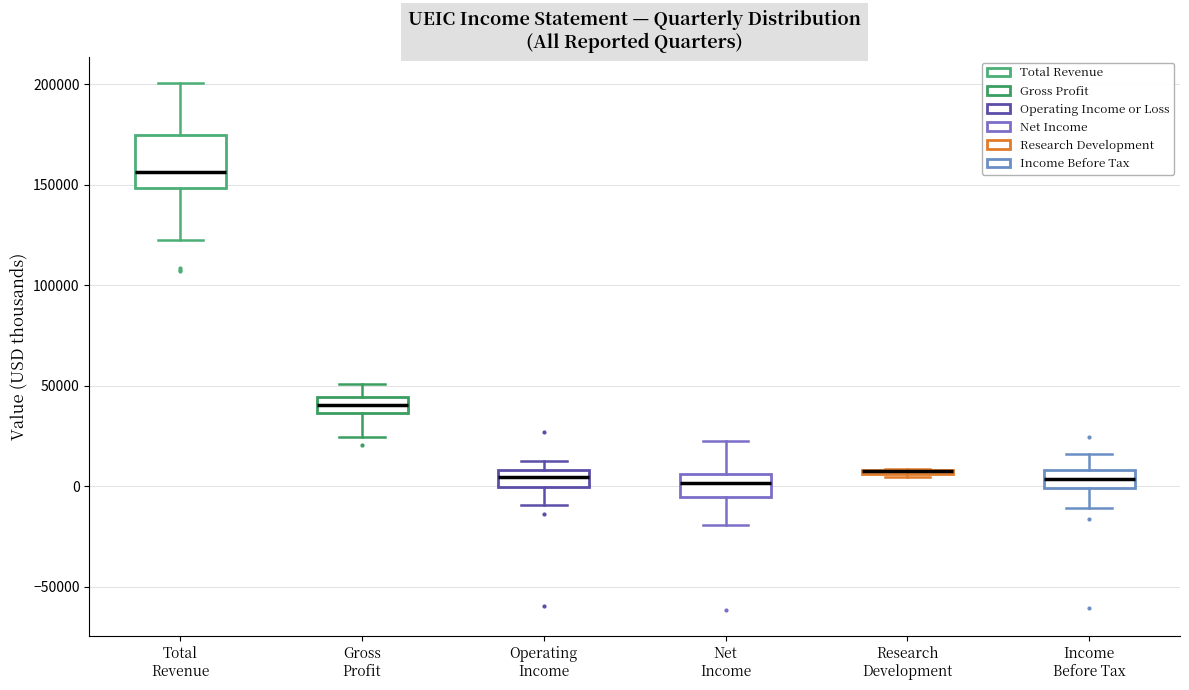

Which box is the tallest, from its lower edge to its upper edge?

Total Revenue